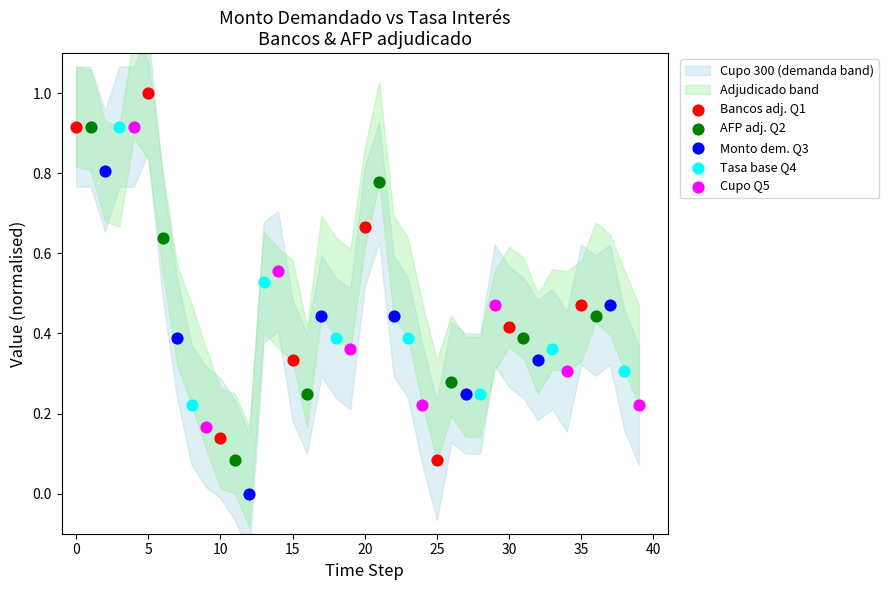

Which series contains the highest Y value?

Bancos adj. Q1